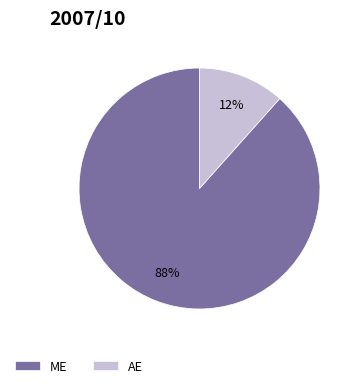

To the nearest percent, what is the average slice percentage?

50%